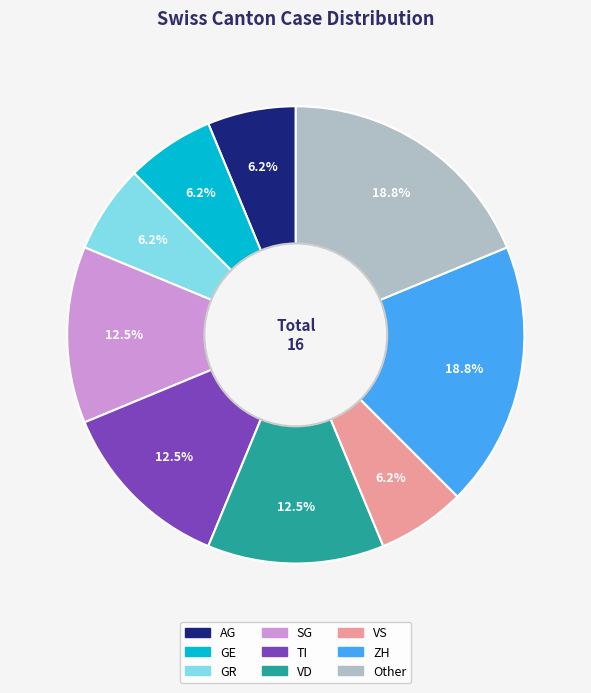

Is there any slice that represents more than half of the pie?

No